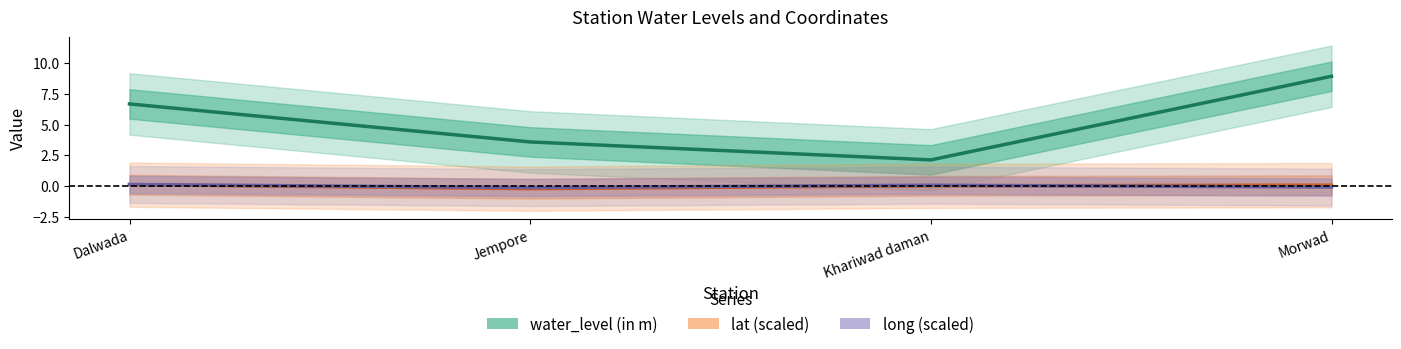

True or false: water_level (in m) and lat (scaled) intersect in this chart.

False